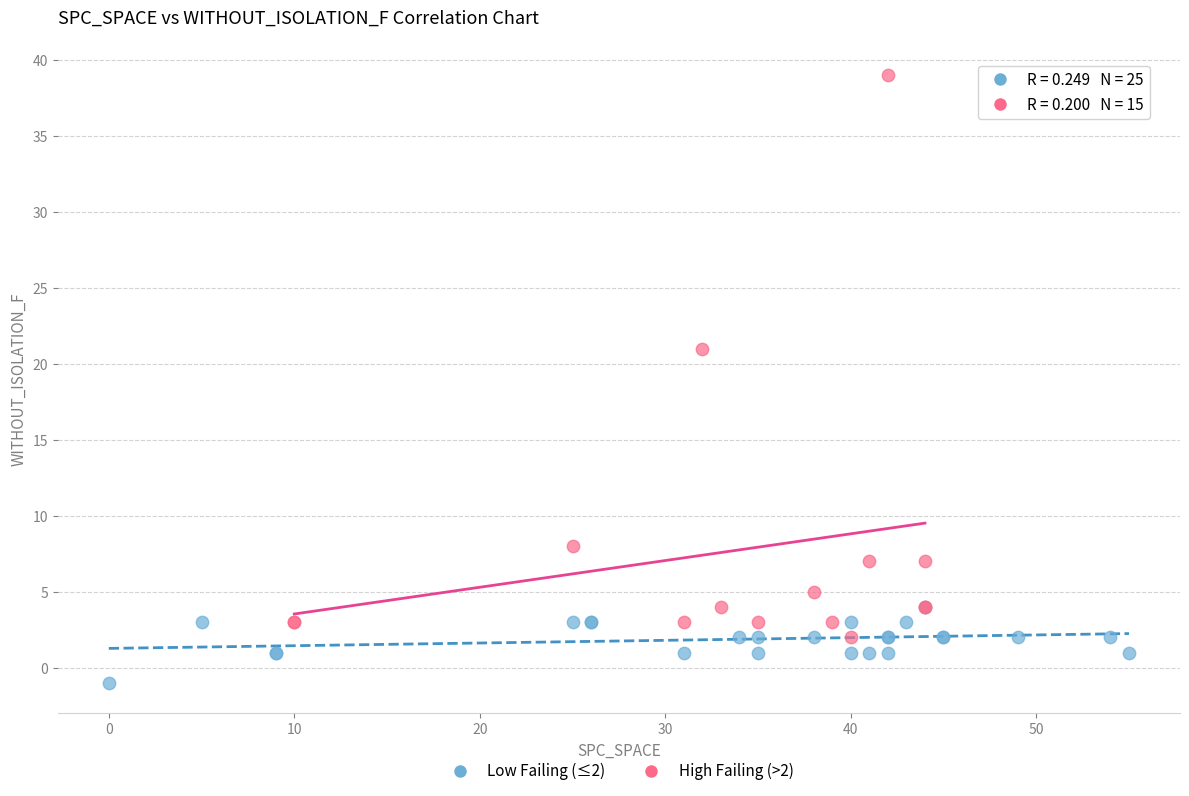

Which series contains the highest Y value?

High Failing (>2)